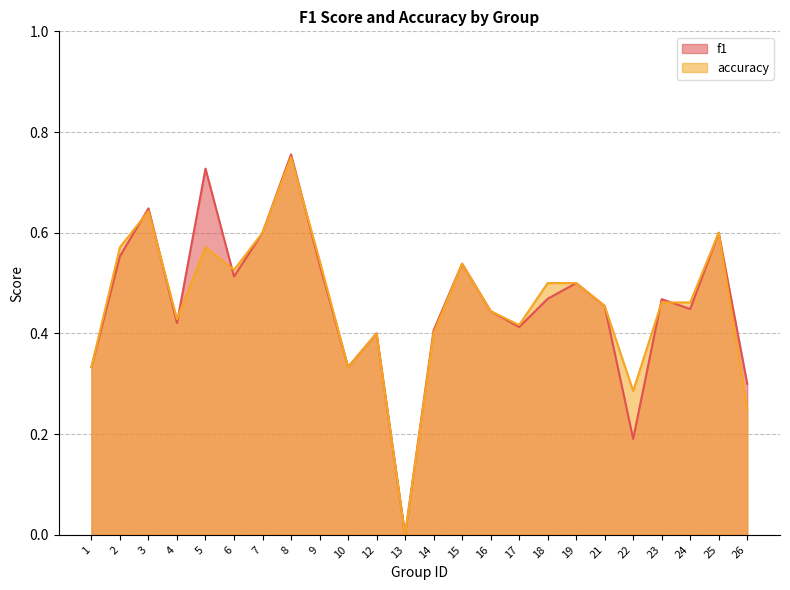

What is the sum of all f1 values?

11.1